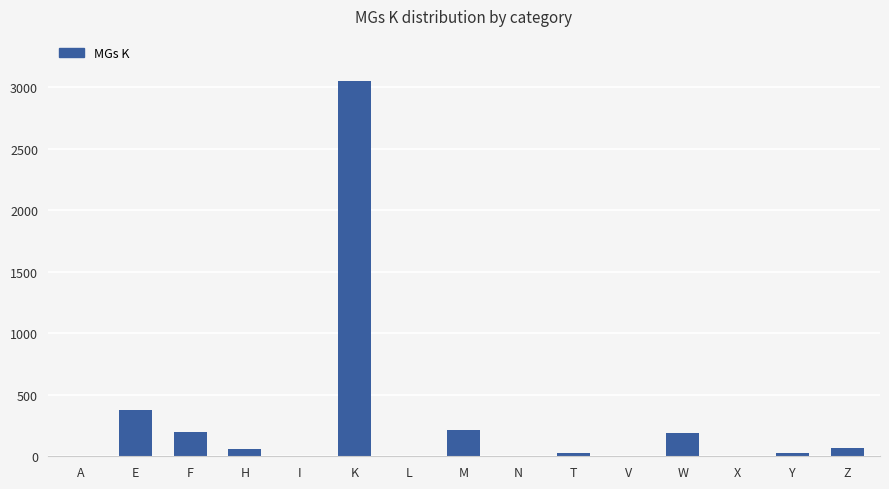

Approximately how many times larger is the value at E compared to K?

0.1